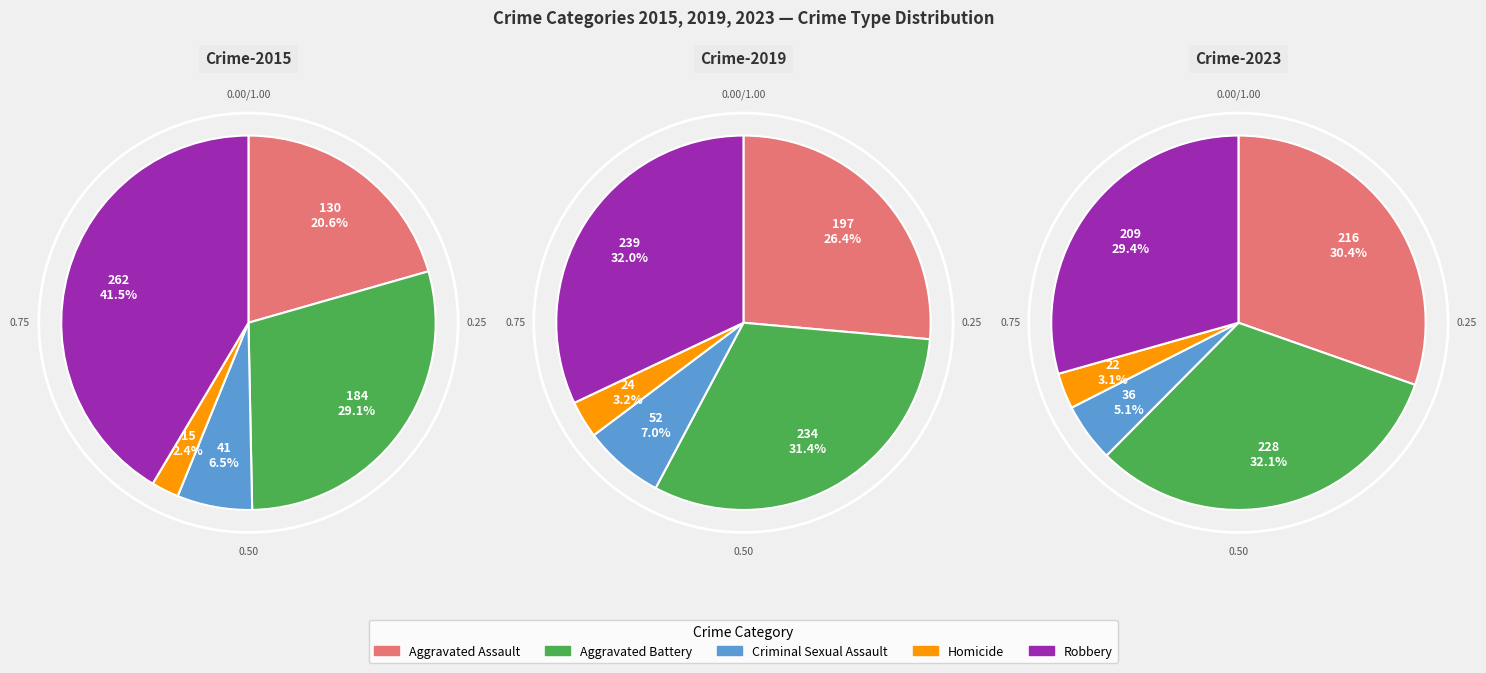

Combined, do Aggravated Assault and Aggravated Battery account for over 50%?

No